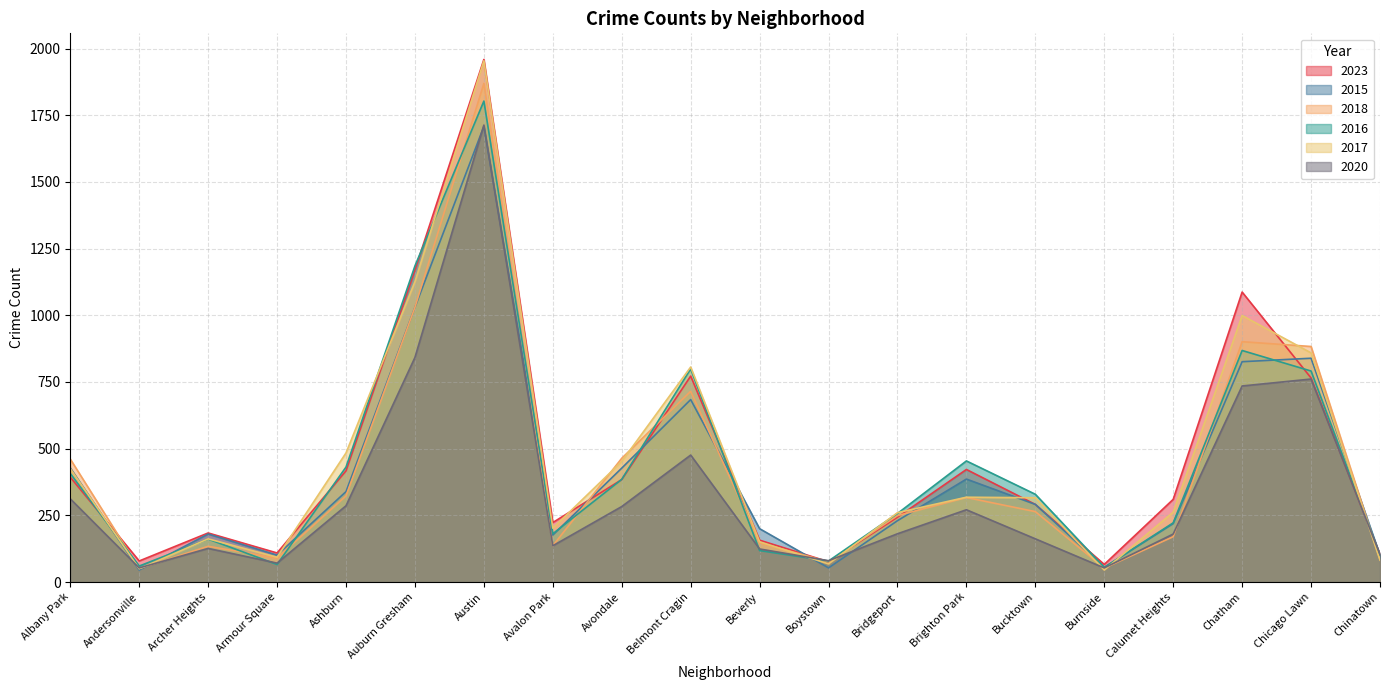

How many interior local peaks does the 2015 series have?

5